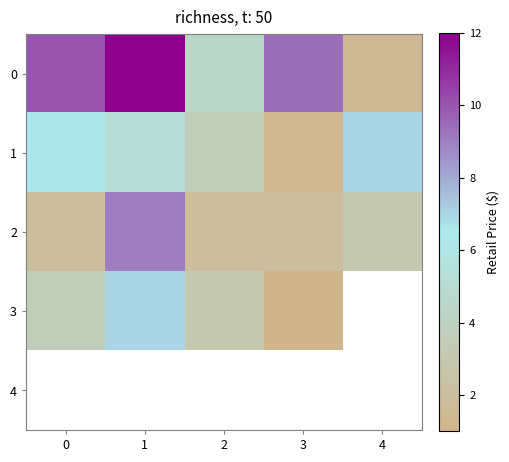

How many distinct data groups are displayed?

5